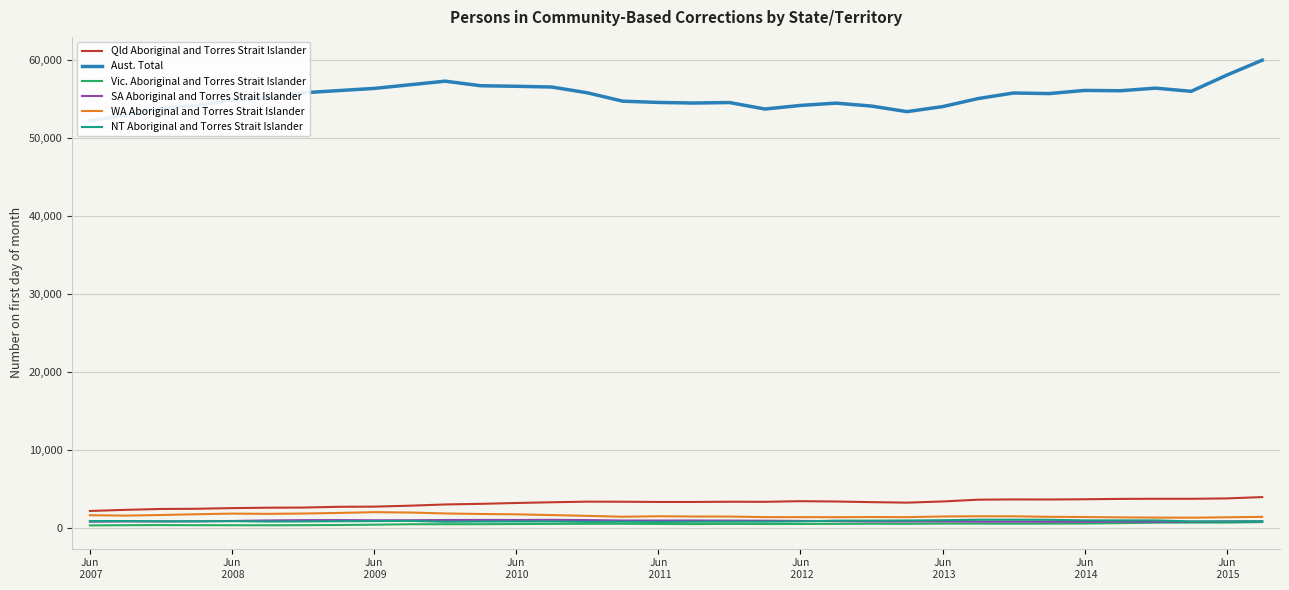

True or false: Vic. Aboriginal and Torres Strait Islander and Qld Aboriginal and Torres Strait Islander intersect in this chart.

False